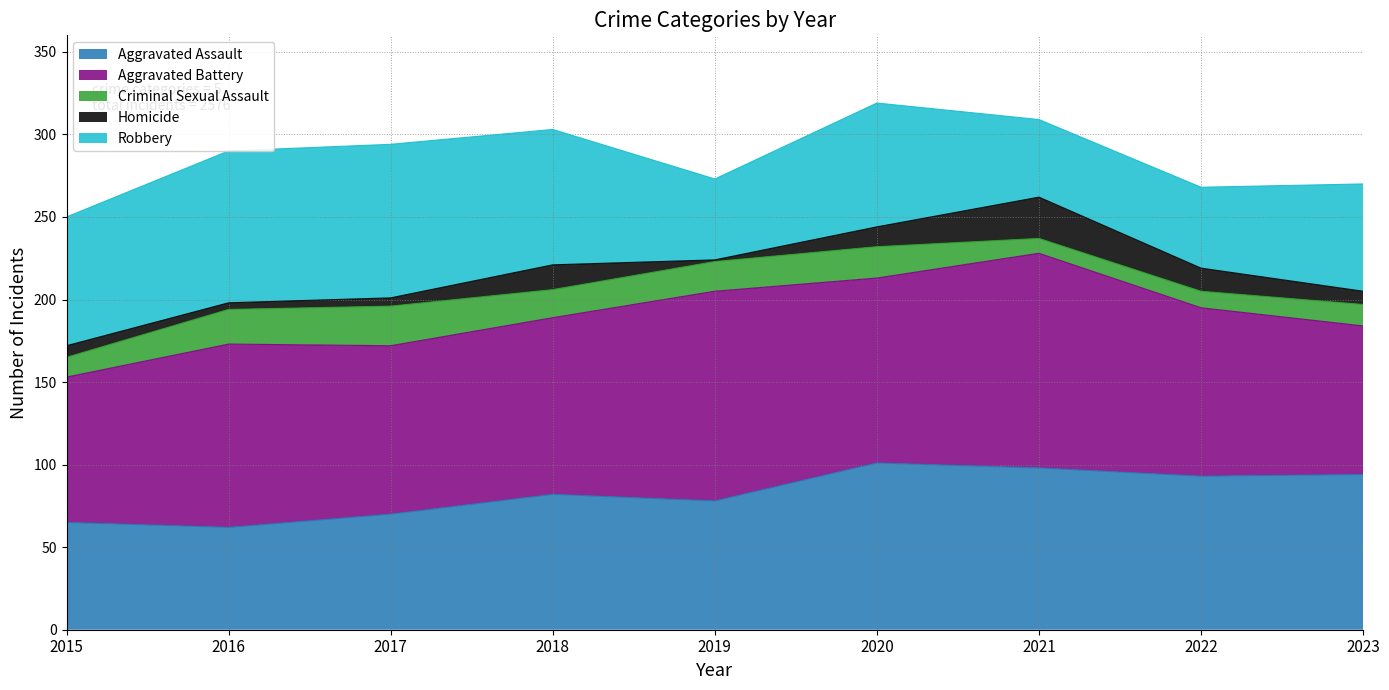

Reading left to right, transcribe all the data shown in this chart.

Aggravated Assault: 65	62	70	82	78	101	98	93	94
Aggravated Battery: 88	111	102	107	127	112	130	102	90
Criminal Sexual Assault: 12	21	24	17	18	19	9	10	13
Homicide: 7	4	5	15	1	12	25	14	8
Robbery: 78	92	93	82	49	75	47	49	65